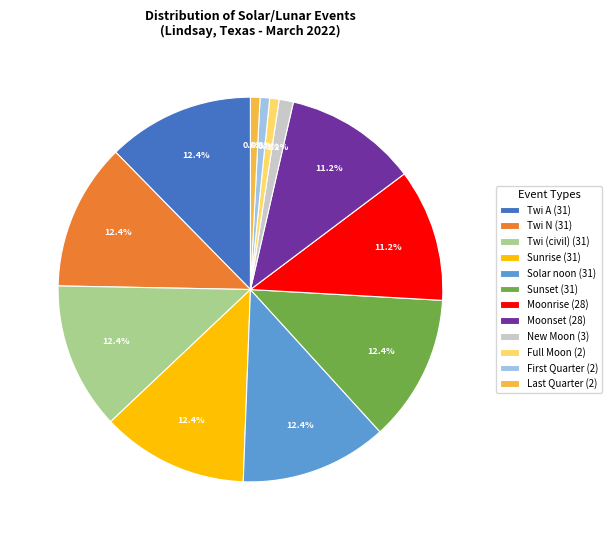

Between New Moon (3) and Sunrise (31), which is larger?

Sunrise (31)